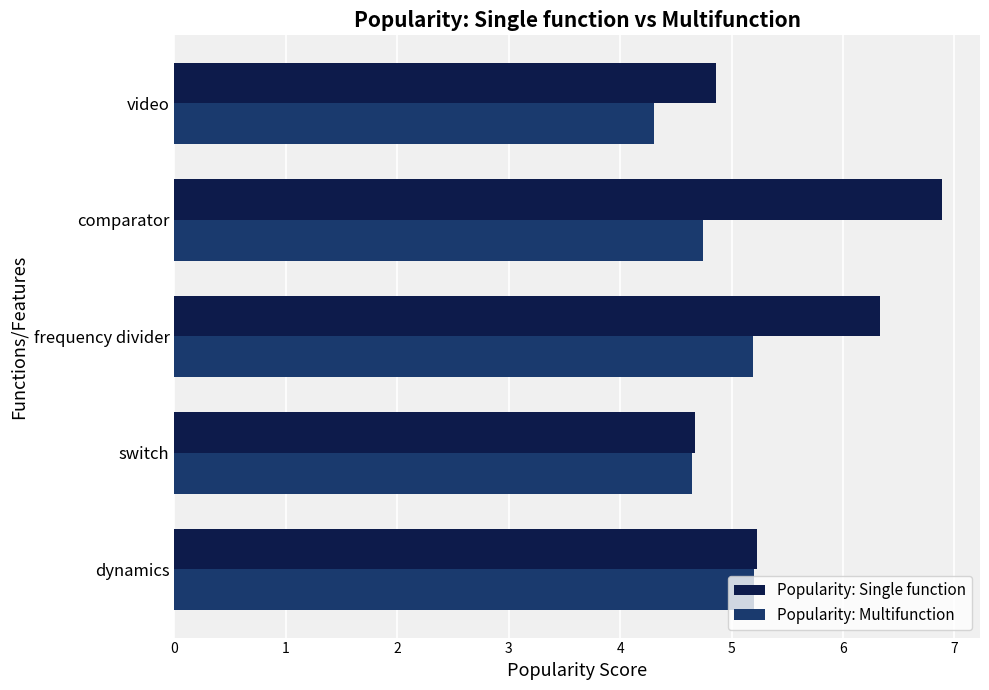

Rank the series by their average value, from highest to lowest.

Popularity: Single function, Popularity: Multifunction